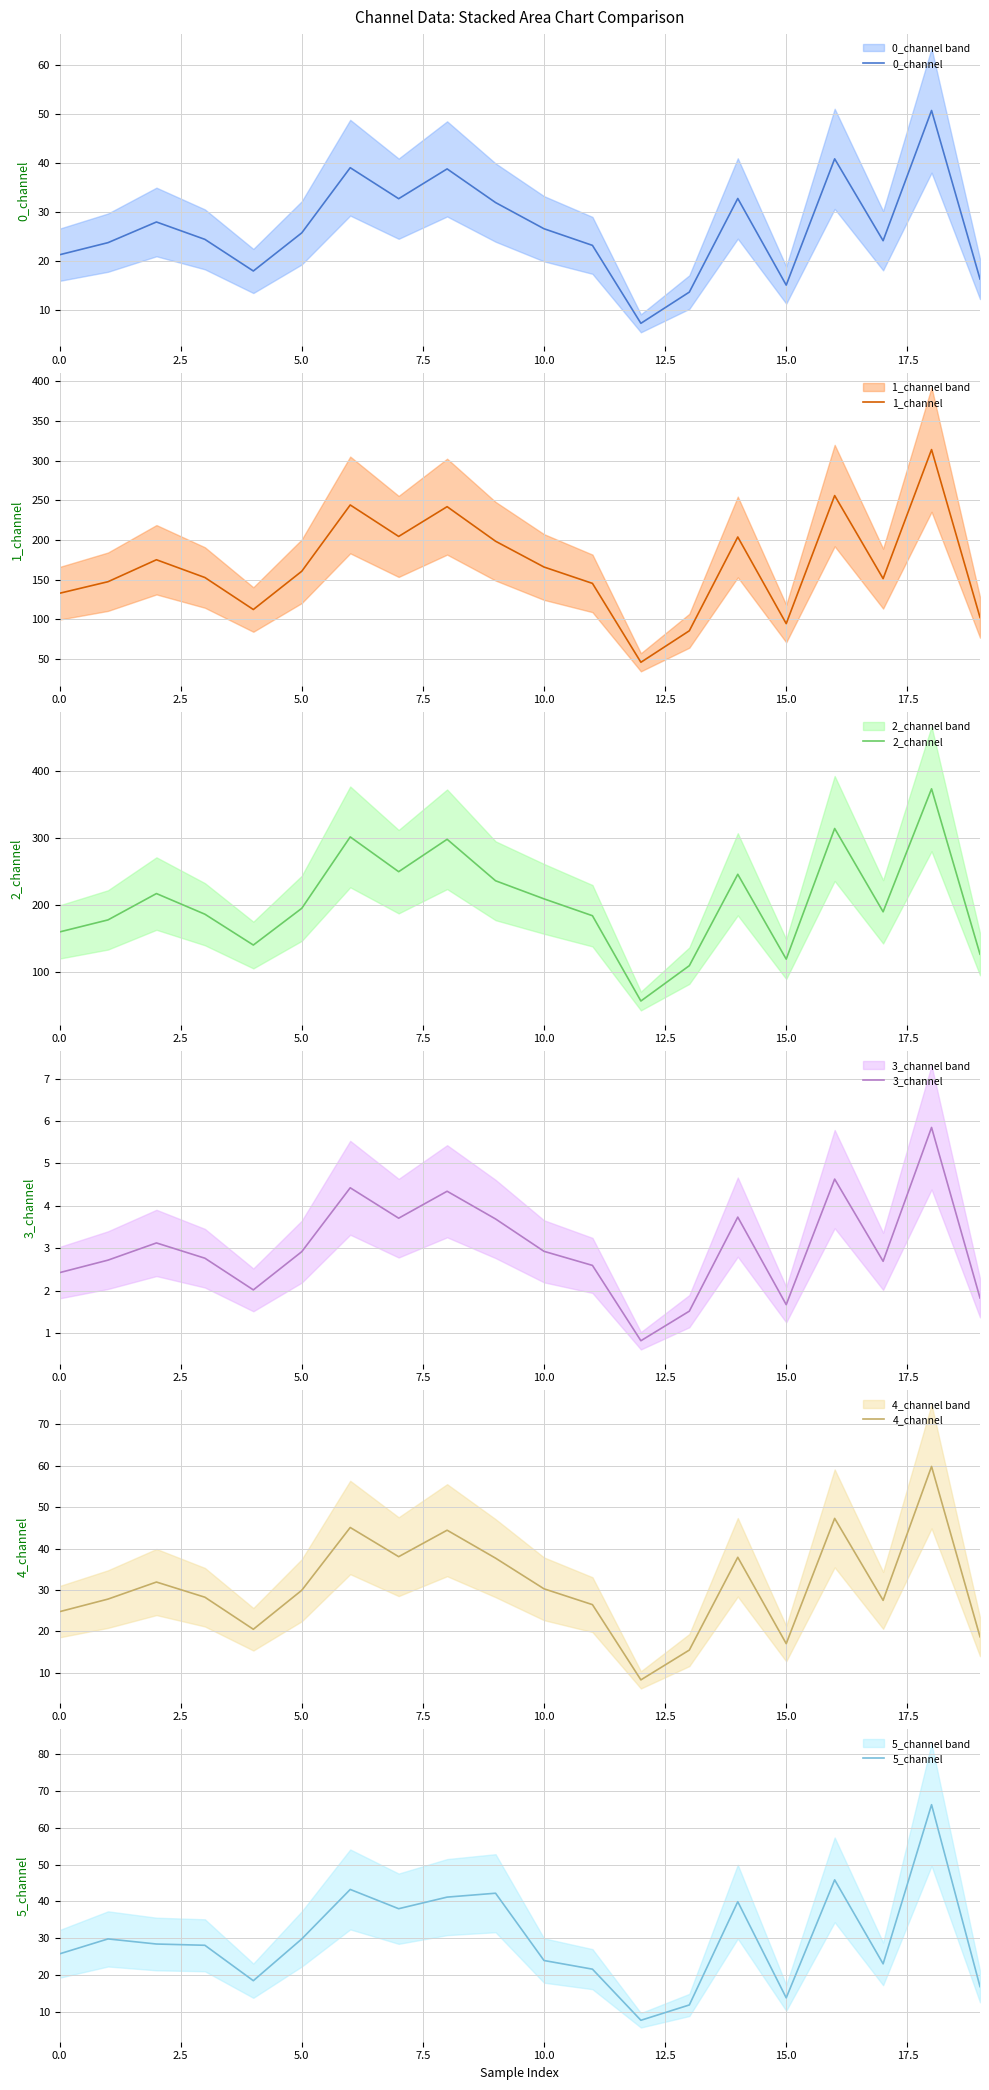

True or false: 1_channel has a value of 80.0 at 0.0.

False